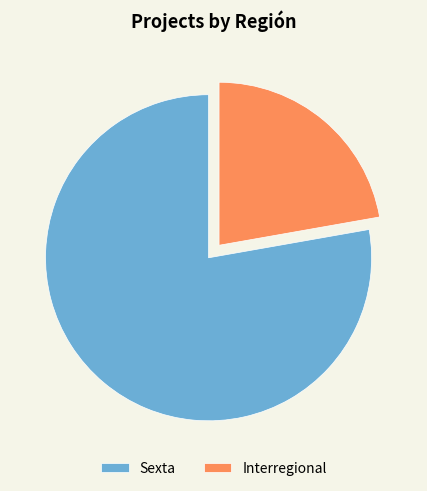

Rank the categories by value from highest to lowest.

Sexta, Interregional